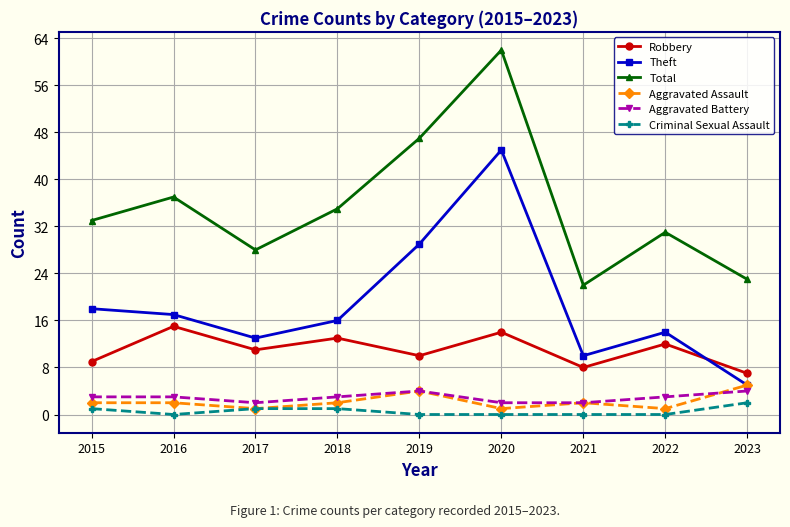

The Robbery series shows 5 at 2020. True or false?

False